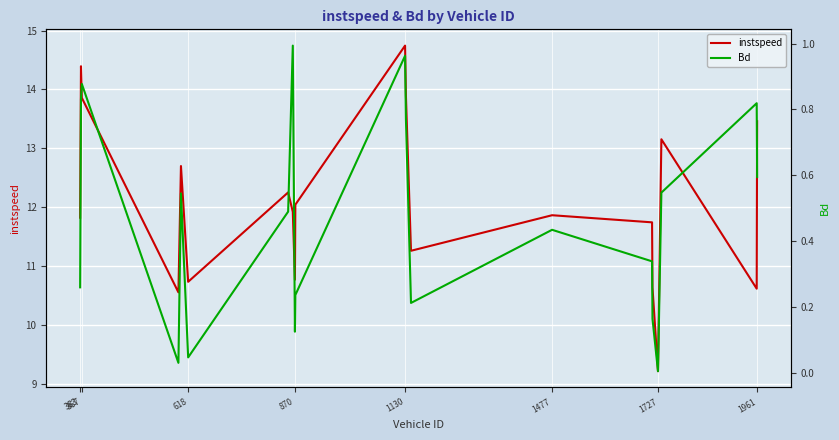

At which label does instspeed reach its peak?

1130